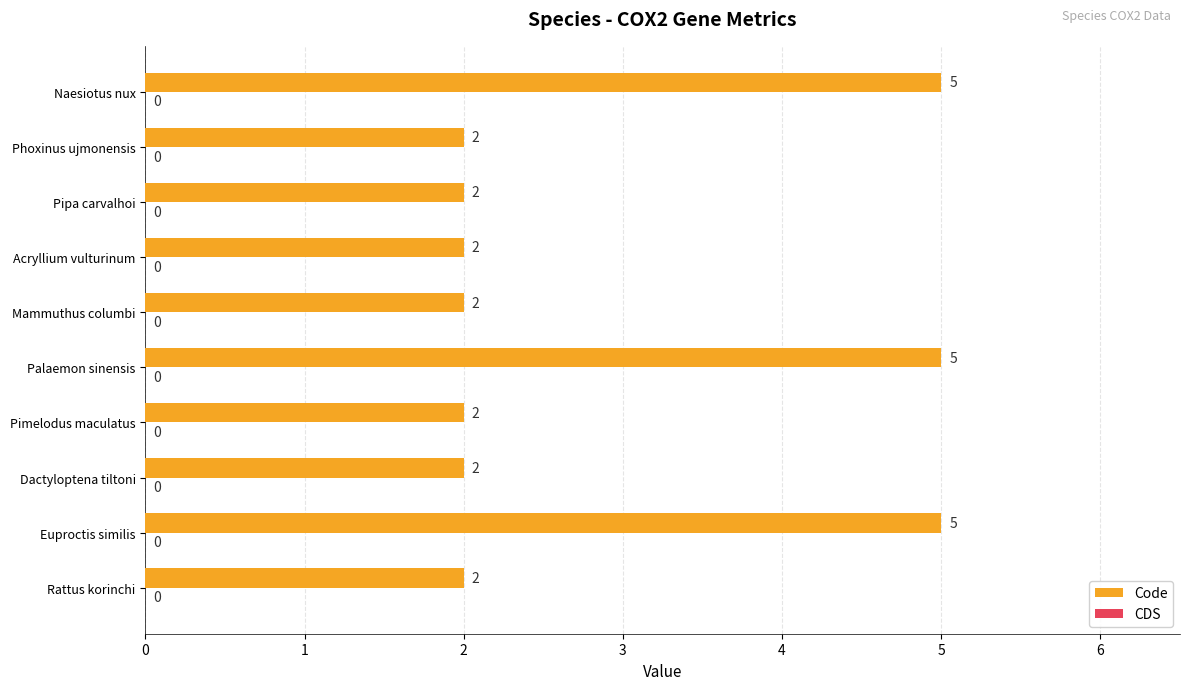

How many series are shown in this chart?

1